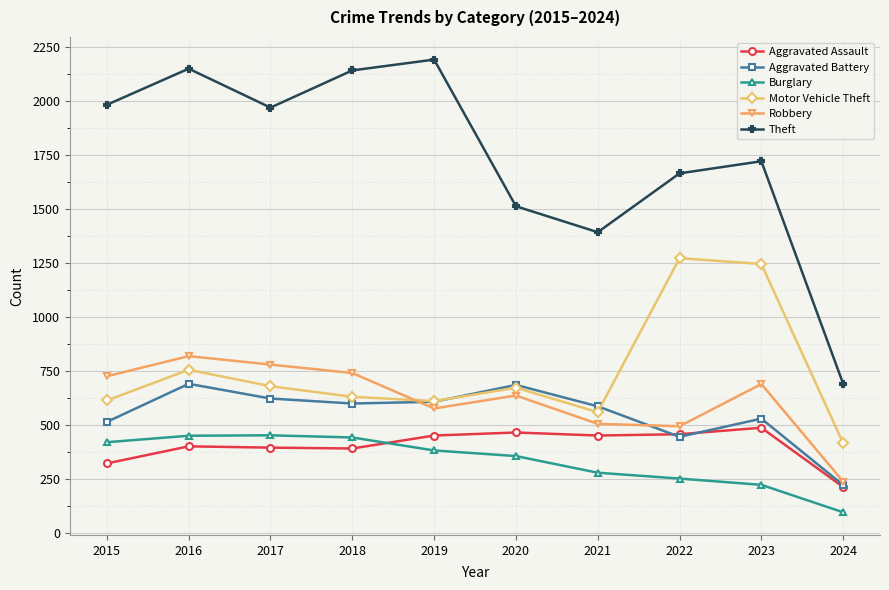

True or false: Robbery has more than 1 points higher than both neighbors.

True